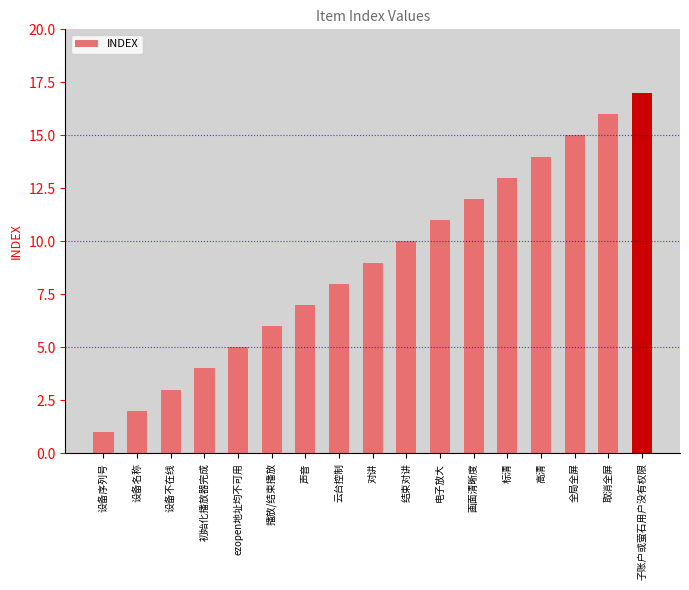

What is the sum of all values?

153